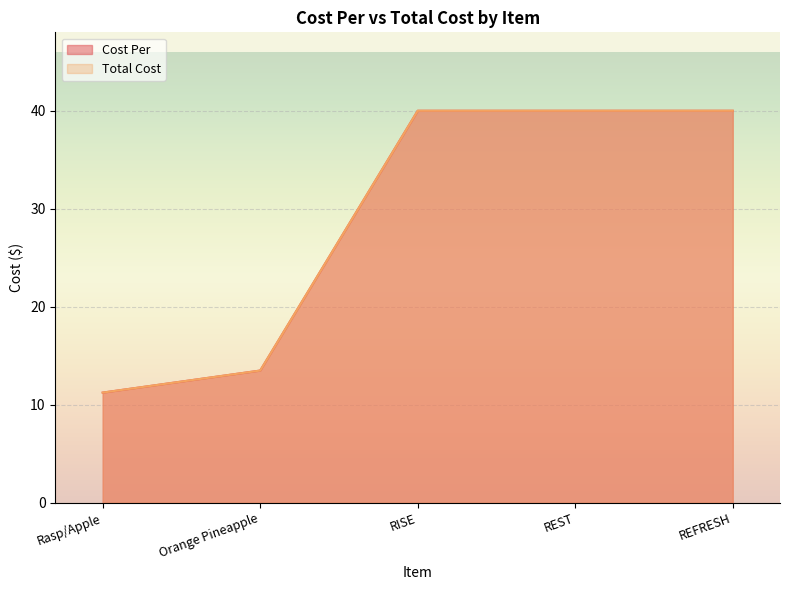

What is the average value of the Total Cost series?

28.9